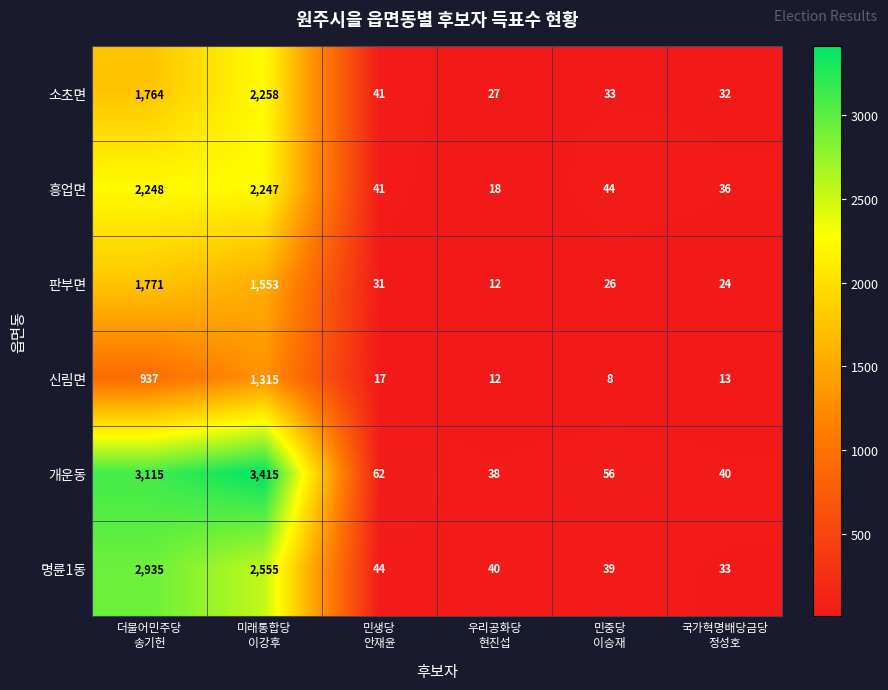

List the series in order of their peak value, highest first.

개운동, 명륜1동, 소초면, 흥업면, 판부면, 신림면